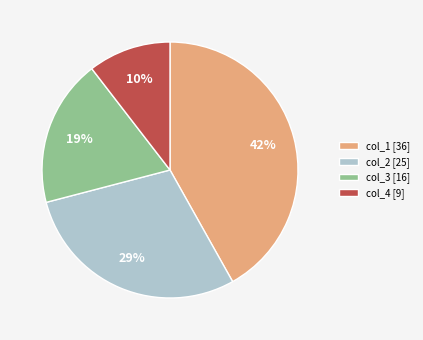

The col_1 [36] slice represents 42% of the pie. True or false?

True